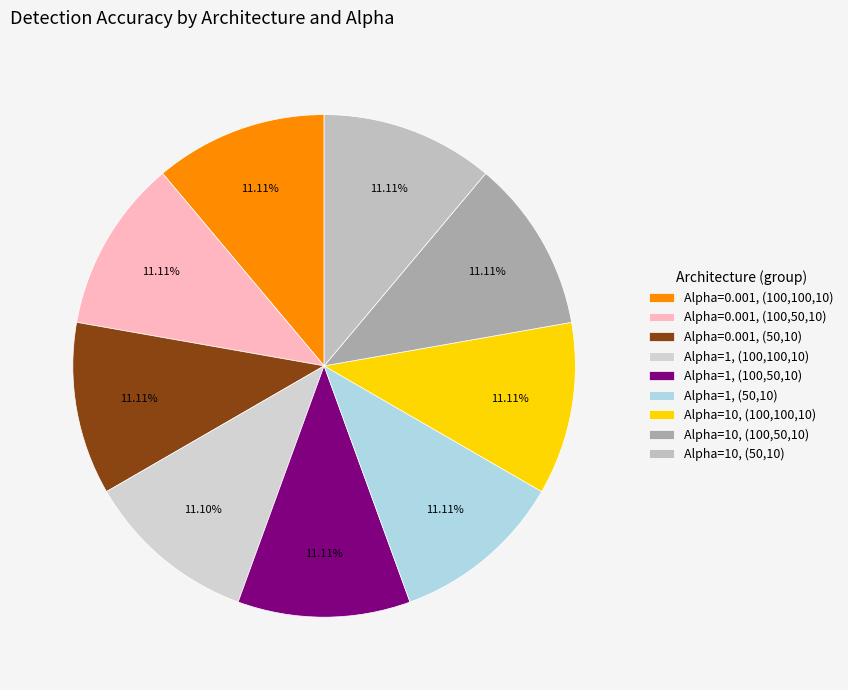

To the nearest percent, what is the average slice percentage?

11%